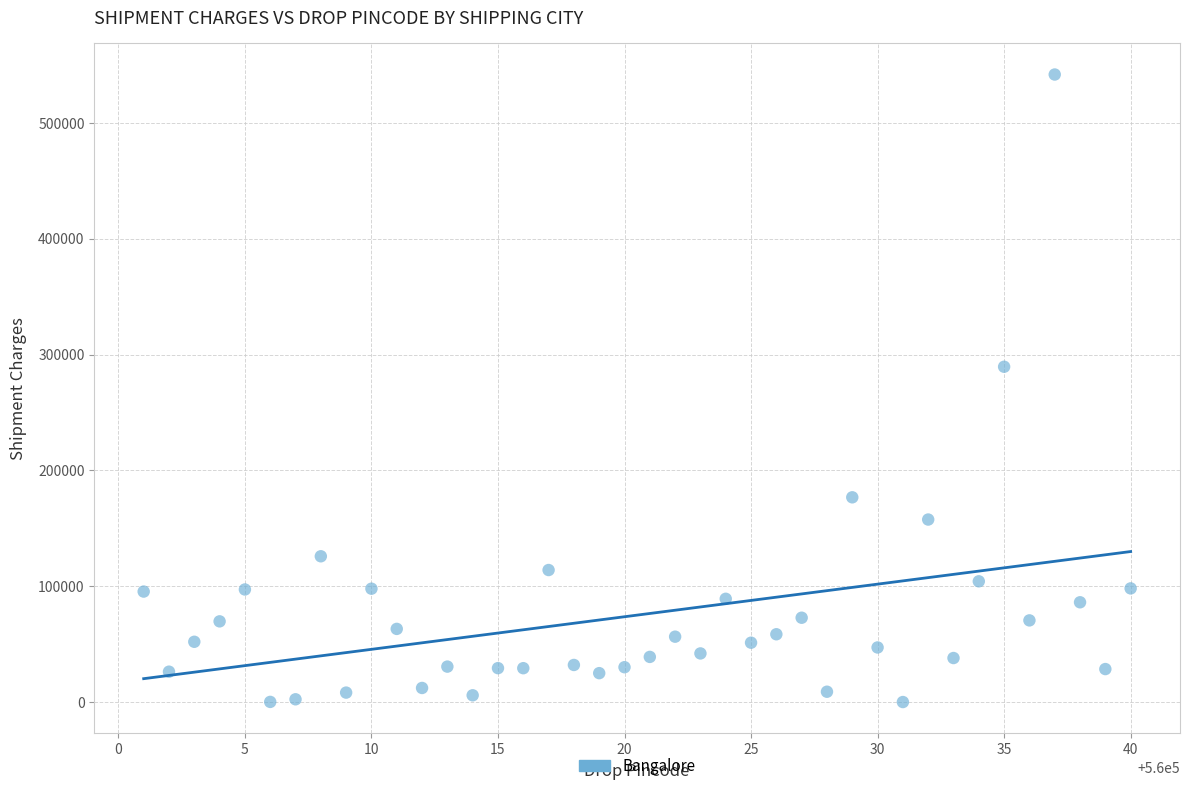

What Y value in the scatter plot is closest to 270898?

289473.8